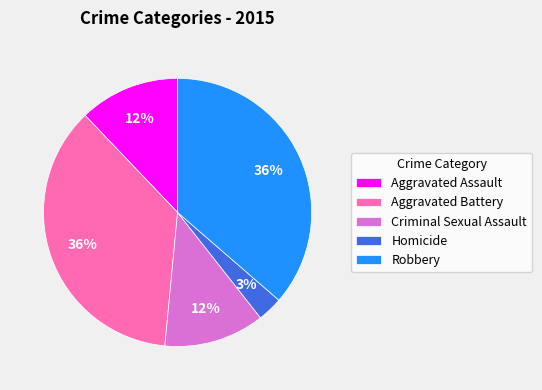

What is the smallest slice in the pie chart?

Homicide